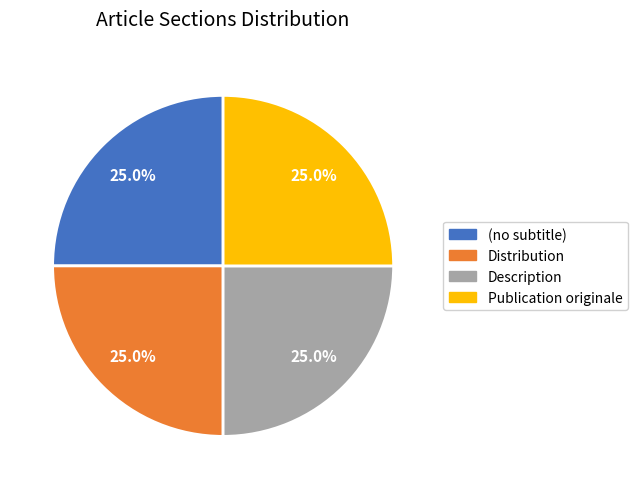

What percentage is NOT represented by Description?

75.0%